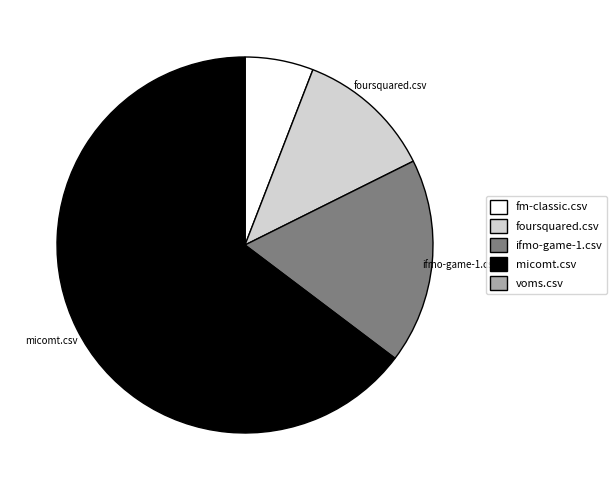

What is the largest slice in the pie chart?

micomt.csv